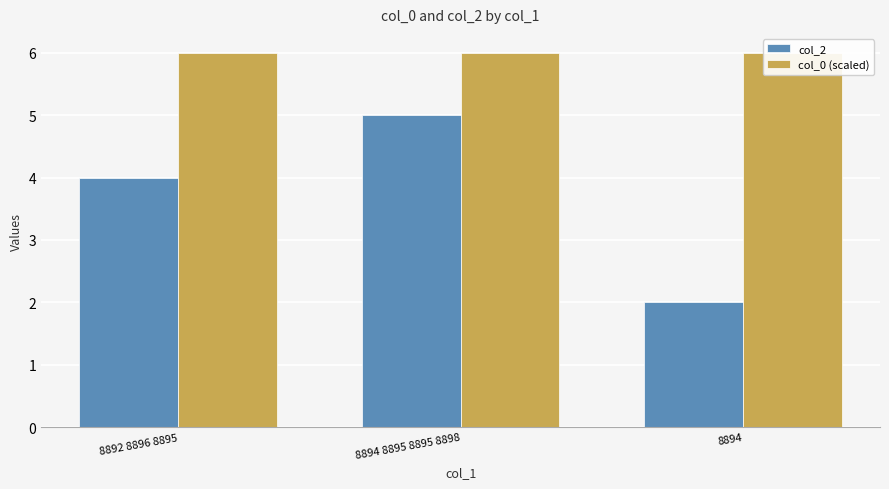

What are all the series names shown in the legend?

col_2, col_0 (scaled)